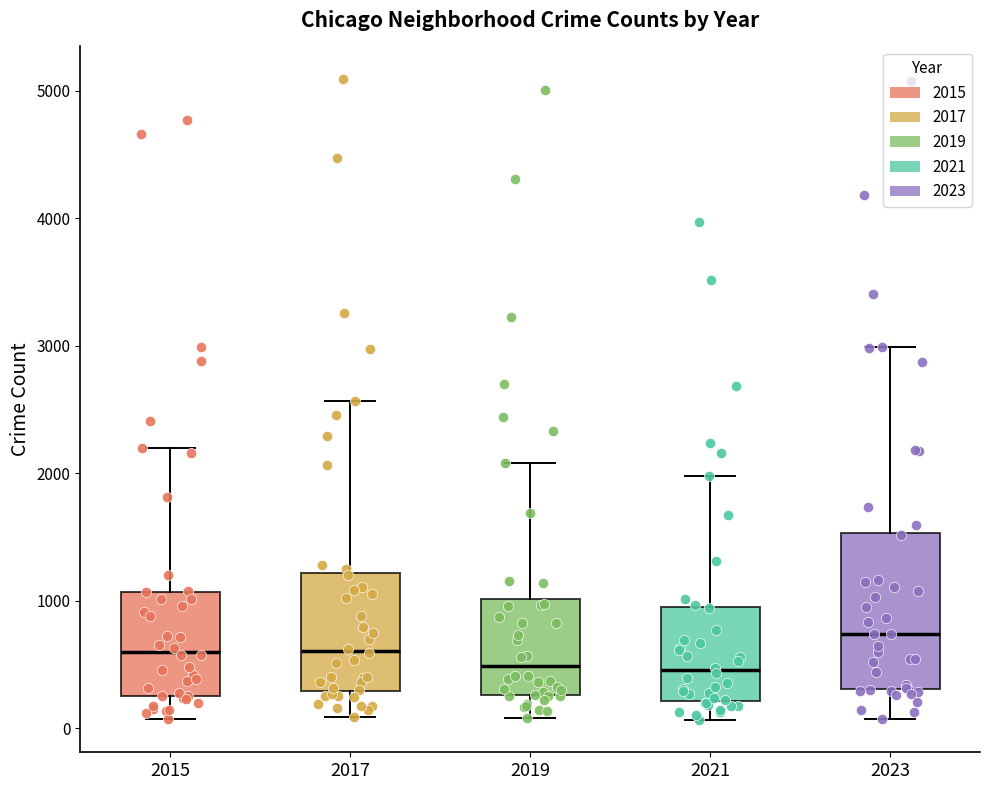

Comparing the boxes themselves (not the whiskers), which one is the tallest?

2023